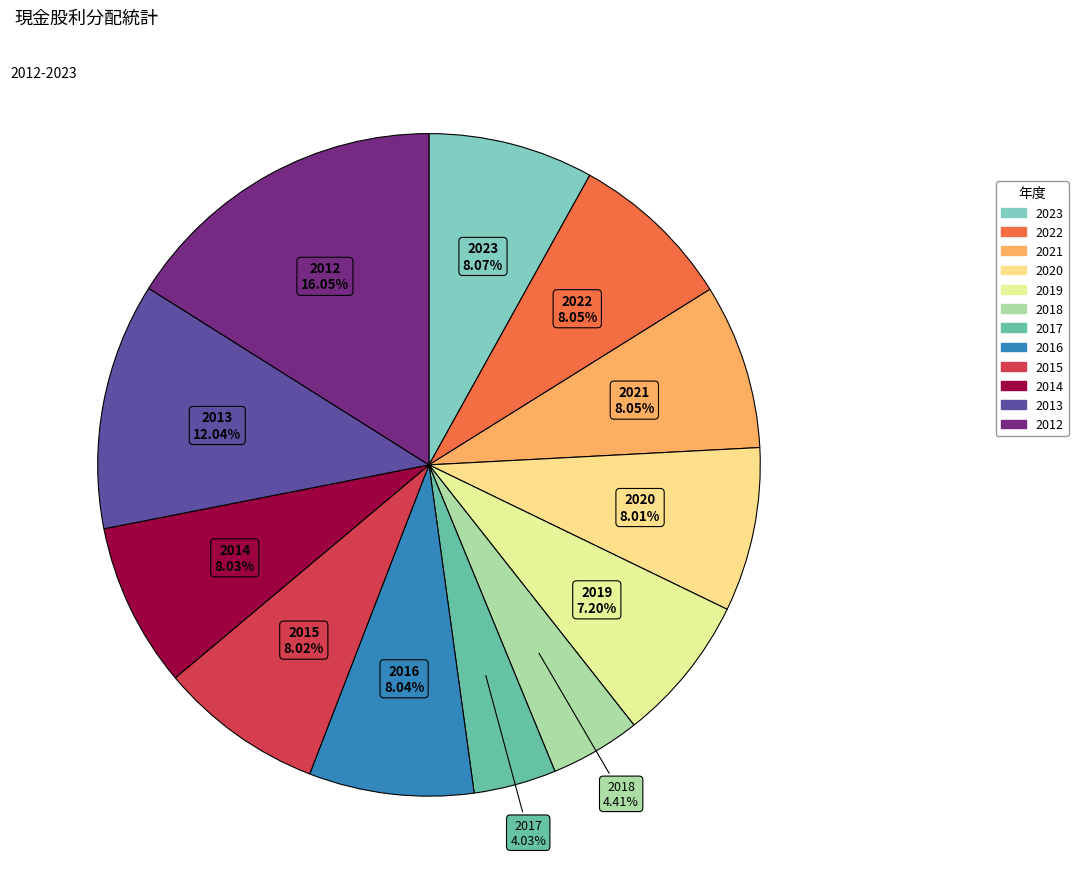

To the nearest percent, what is the average slice percentage?

8%